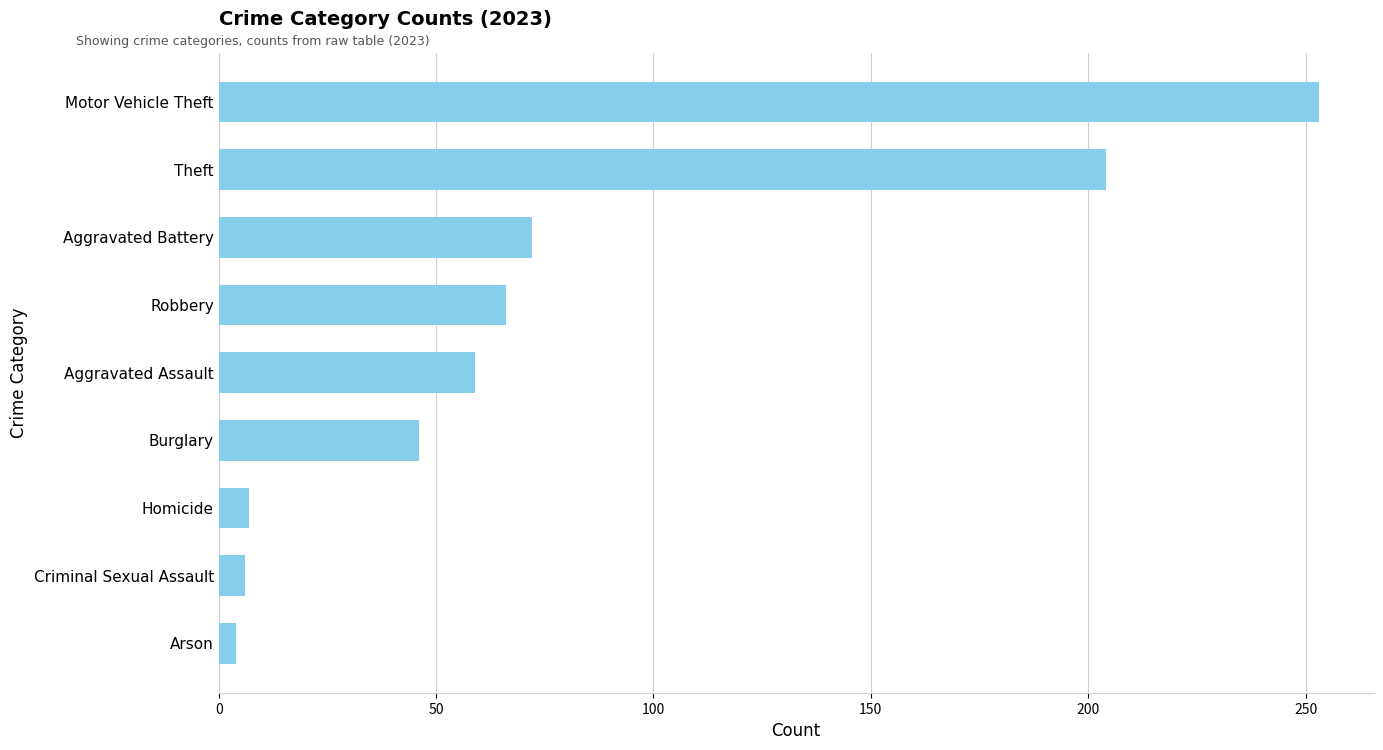

Read the value at Aggravated Battery.

72